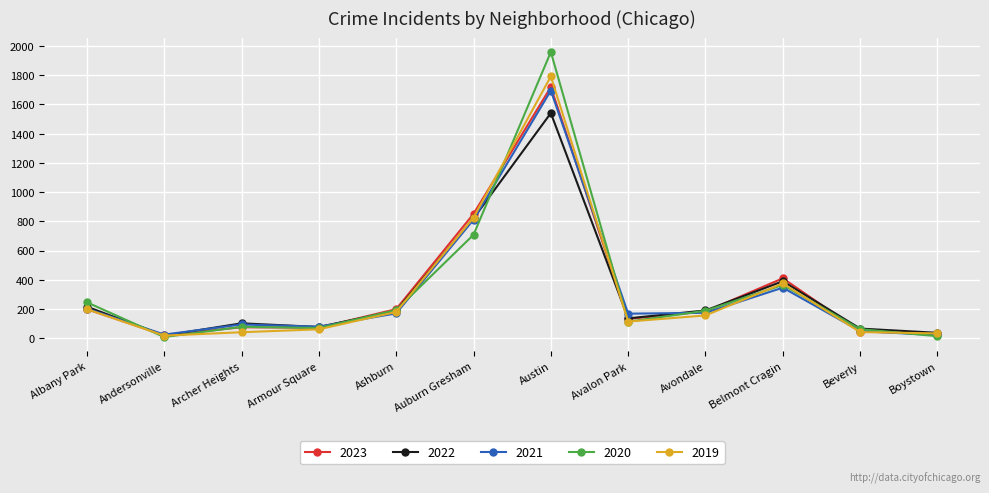

What is the difference between the 2020 values at Austin and Auburn Gresham?

1251